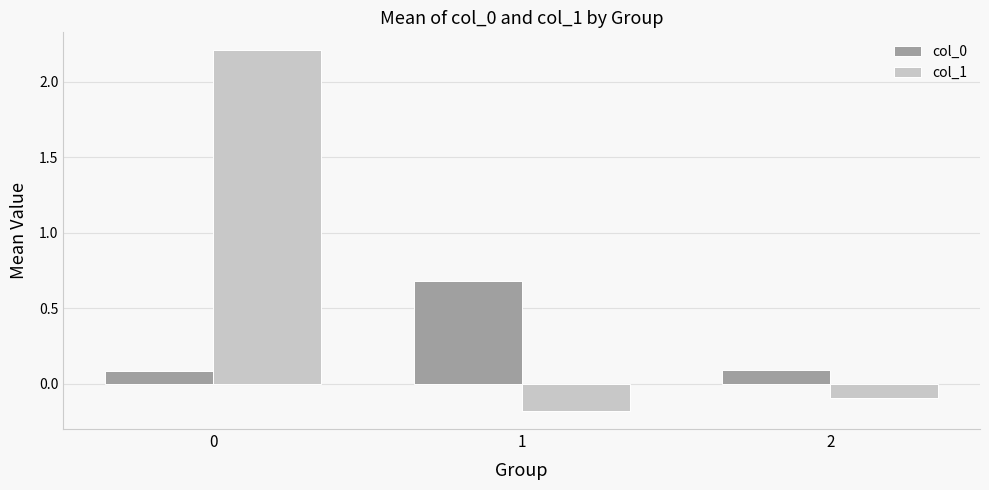

At 2, list the series in order from largest to smallest.

col_0, col_1